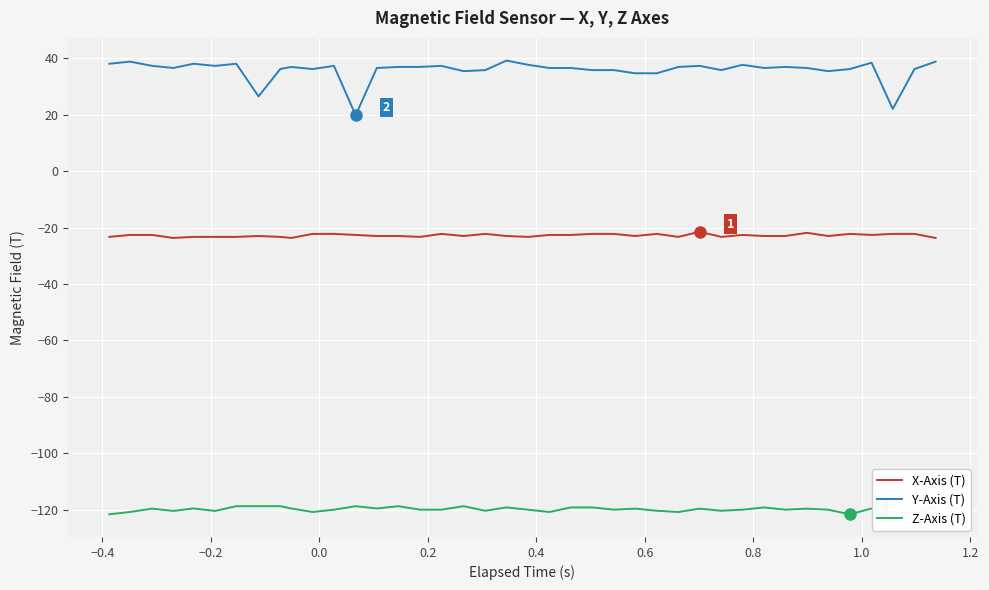

Which series has the widest spread of values?

Y-Axis (T)